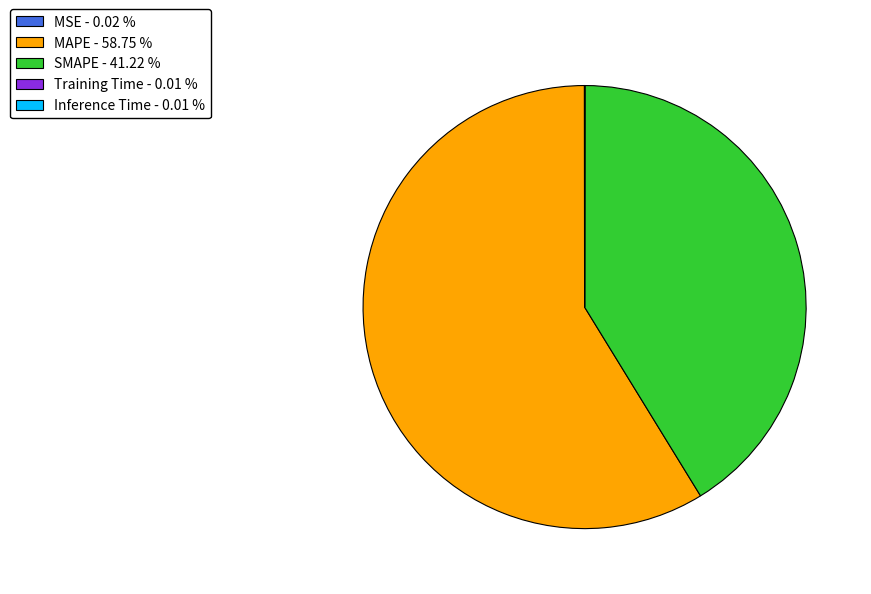

Between MAPE and SMAPE, which is larger?

MAPE